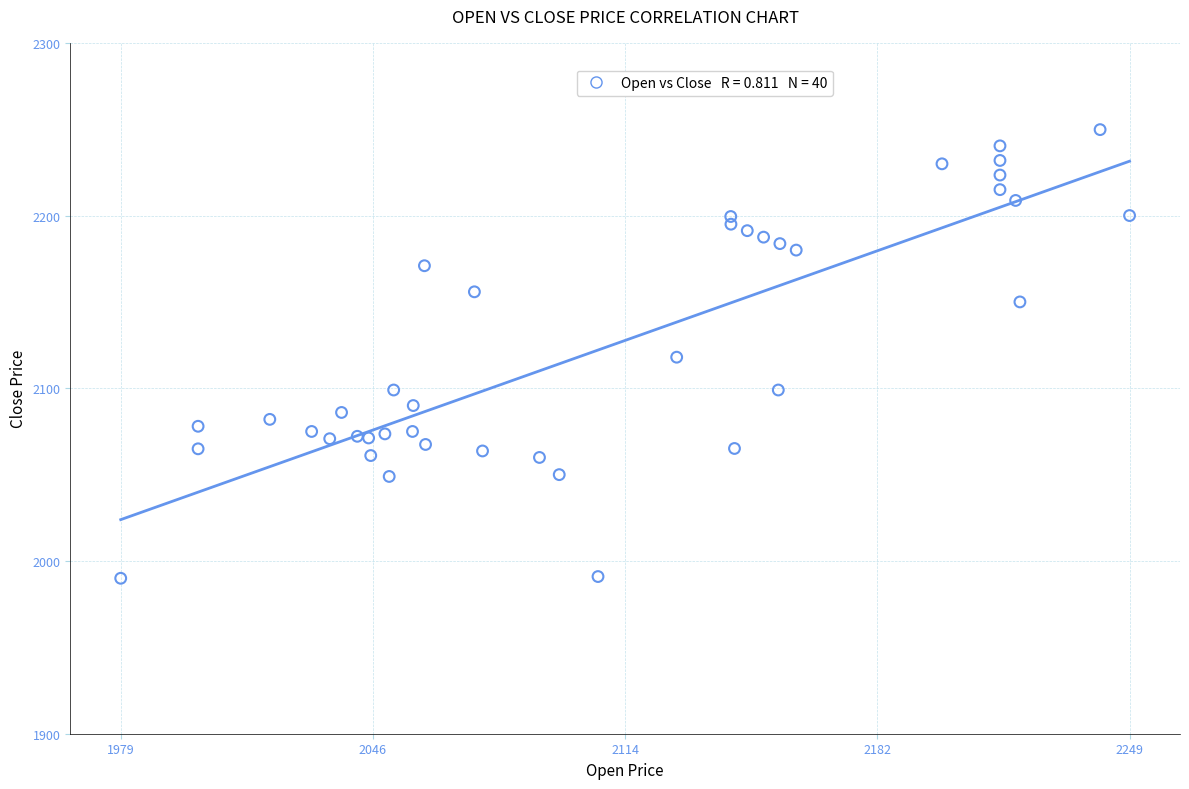

What is the range of X values (max minus min)?

270.5